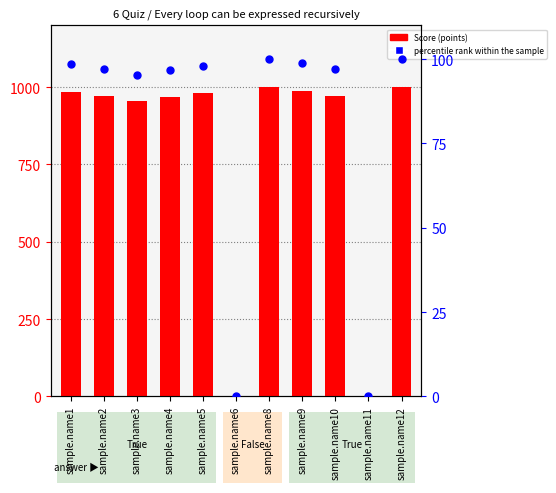

Which series has the largest Y range (max minus min)?

Score (points)